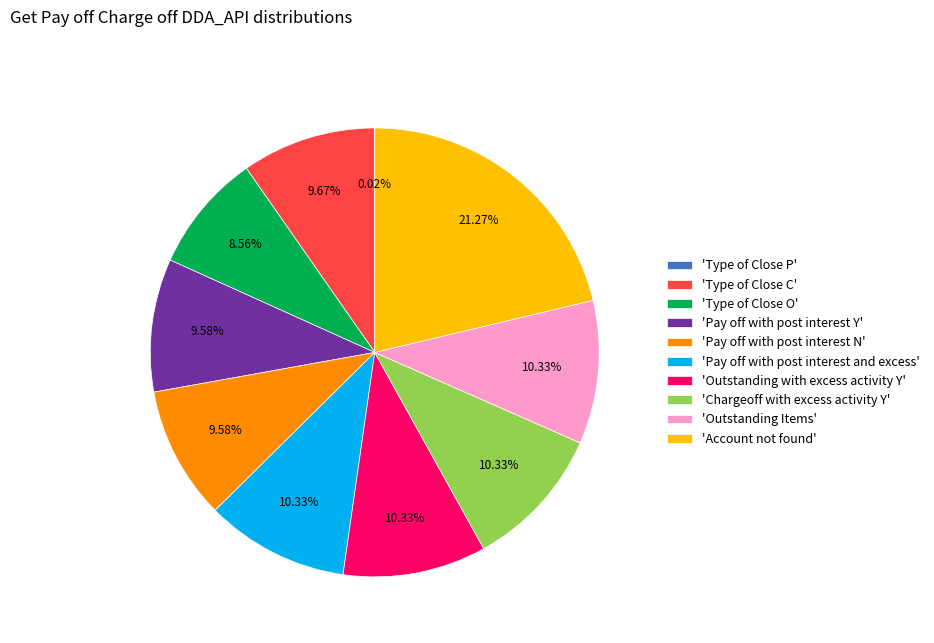

Which category has the biggest portion of the pie?

'Account not found'